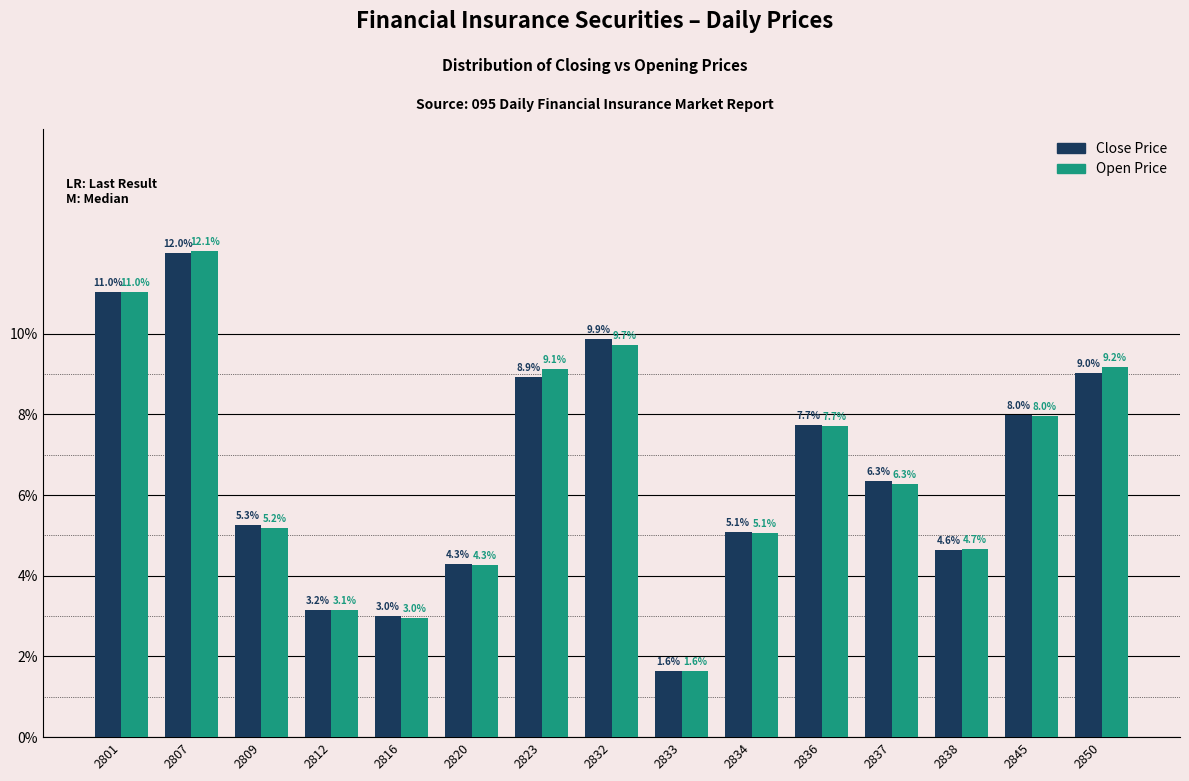

At how many categories does at least one series exceed 8?

5